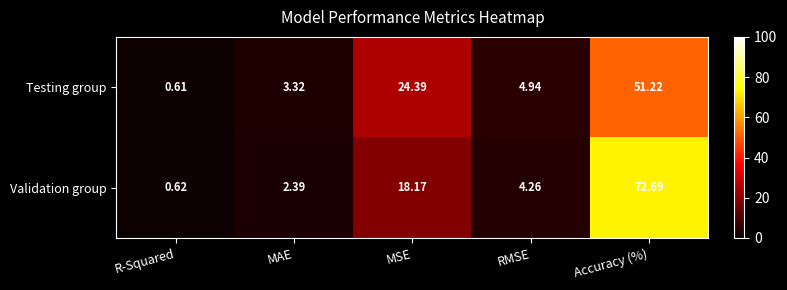

At which category is the sum across all series the highest?

Accuracy (%)